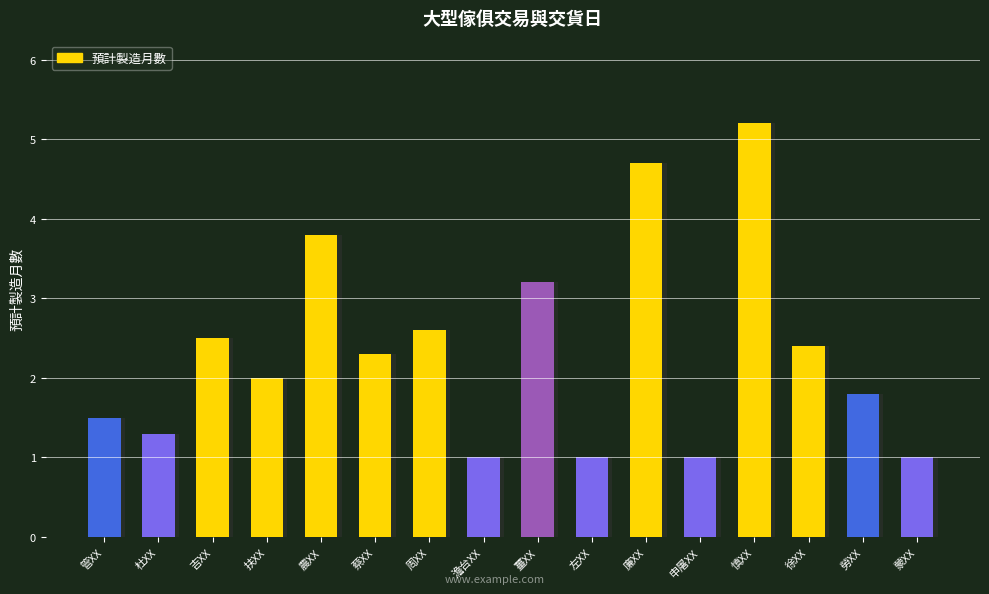

Count the number of categories in the chart.

16